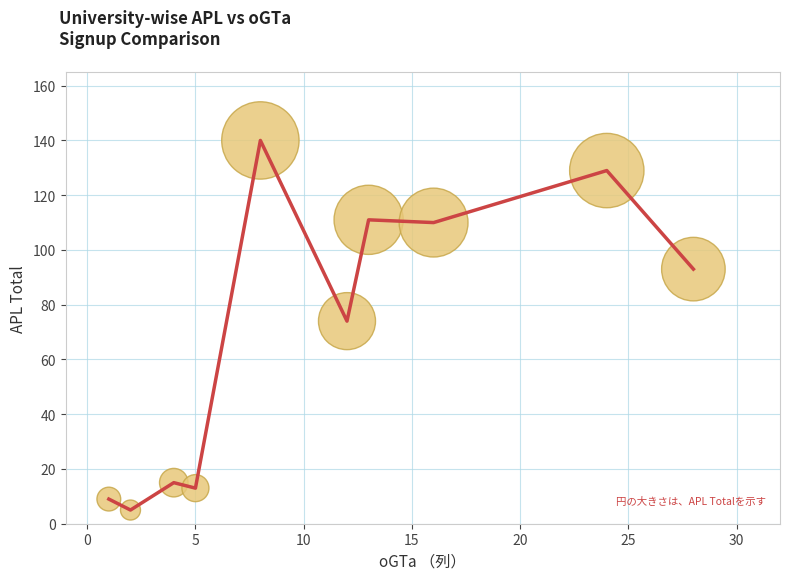

What is the maximum value shown in the chart?

140